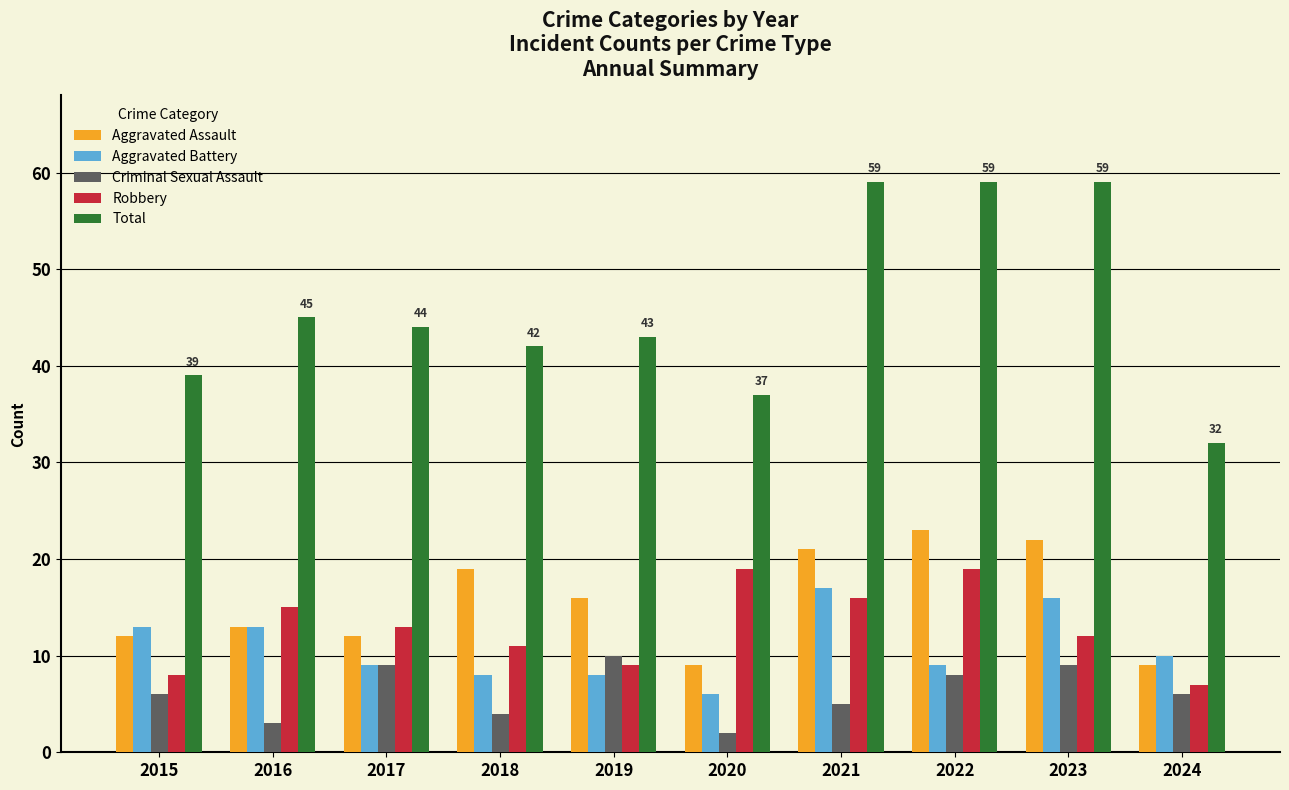

What is the minimum value for Total?

32